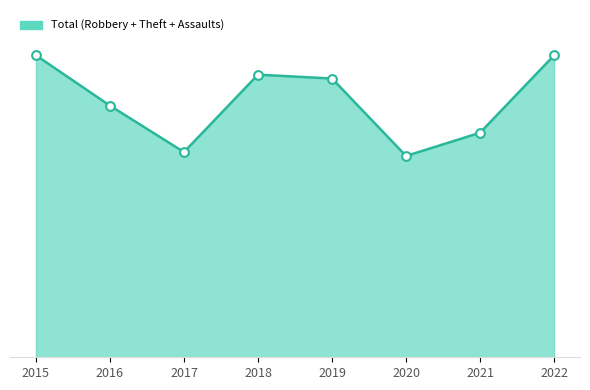

Is this an area chart (filled region under the line)?

Yes